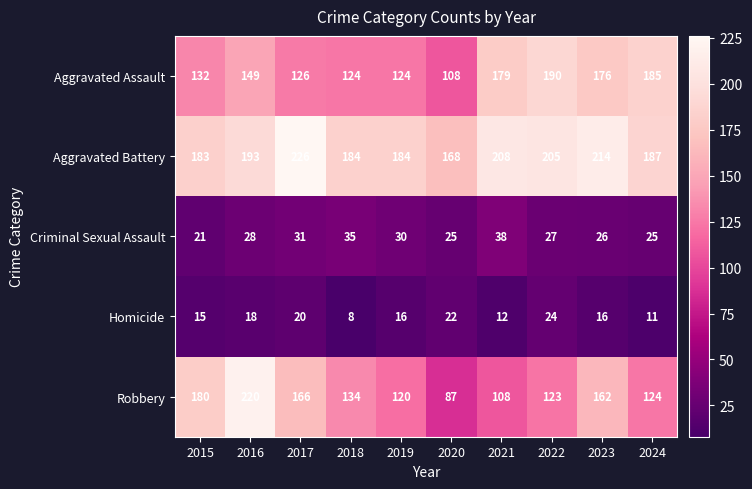

What is the spread (max minus min) of values at 2020?

146